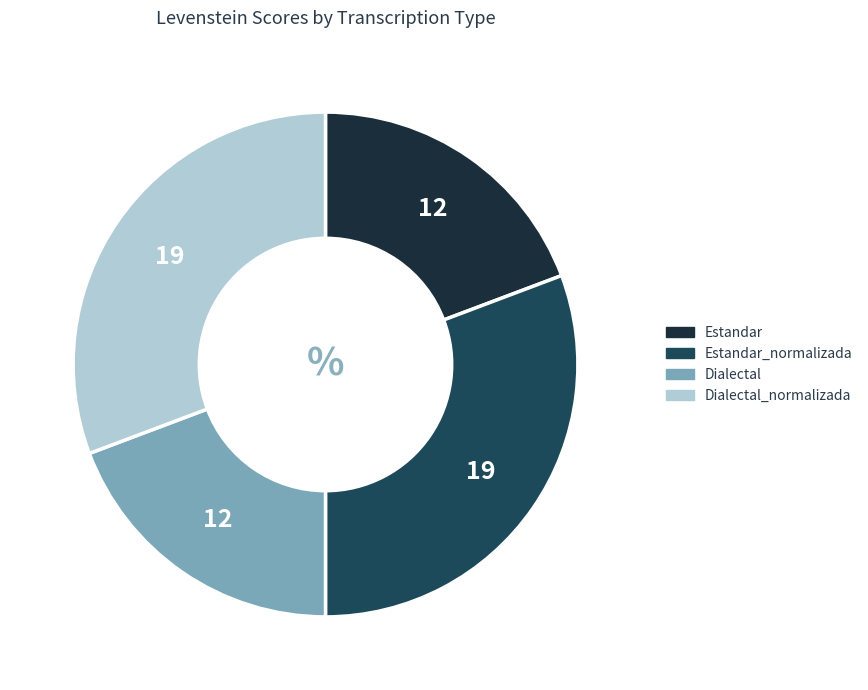

Does Dialectal account for over 50% of the chart?

No